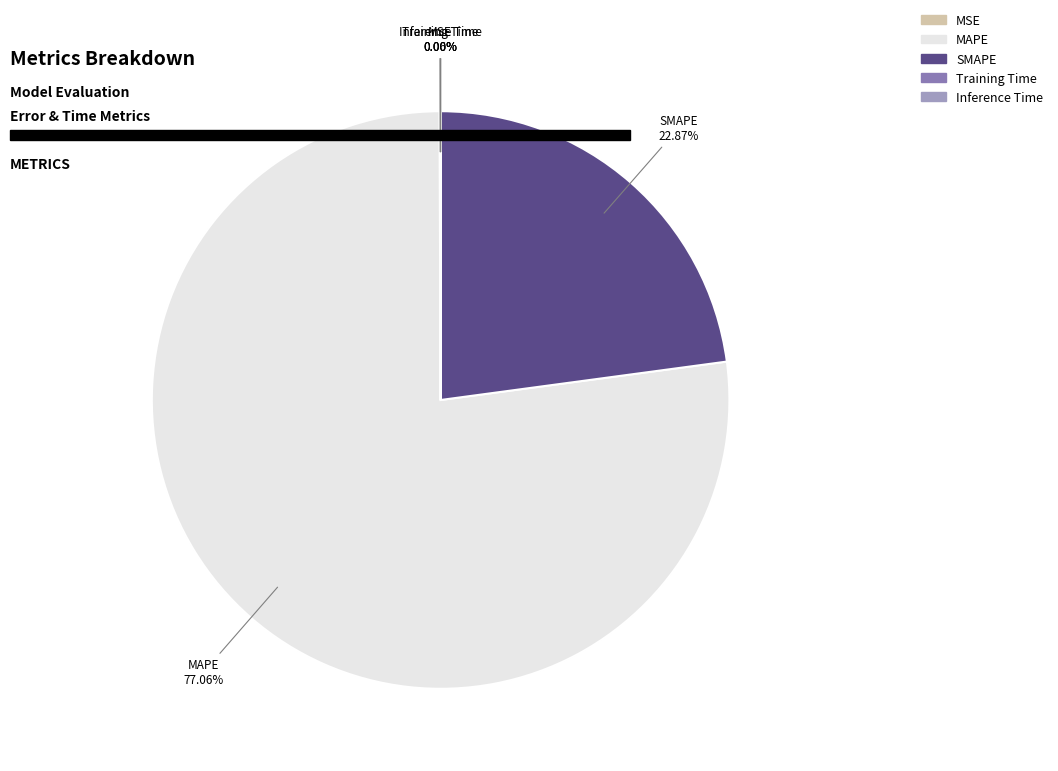

Which category accounts for the majority?

MAPE